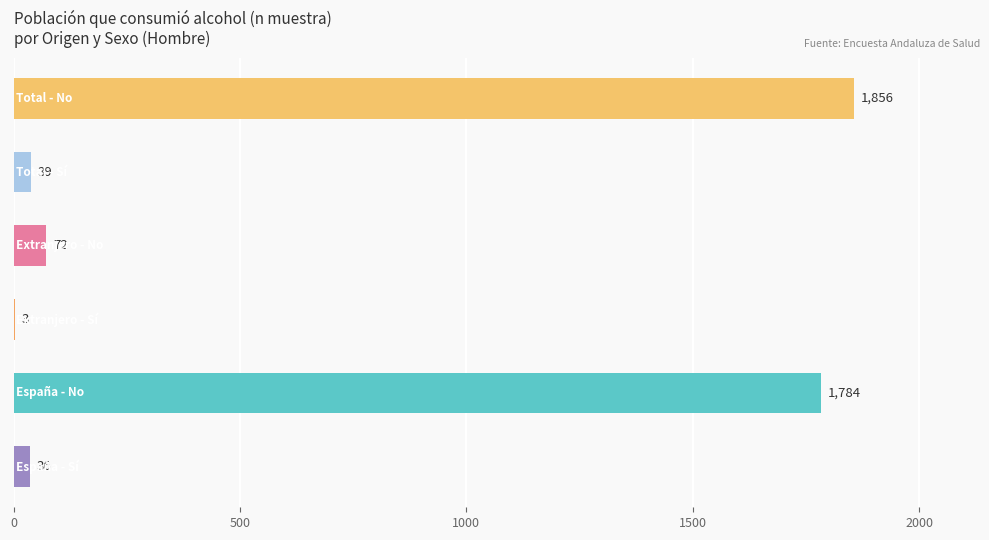

What is the greatest value displayed?

1856